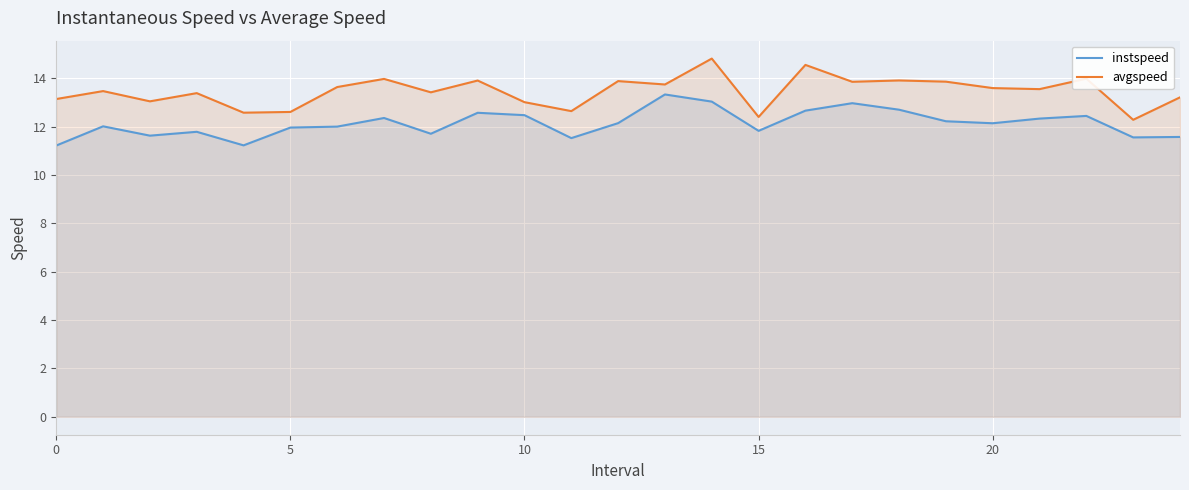

True or false: instspeed and avgspeed intersect in this chart.

False